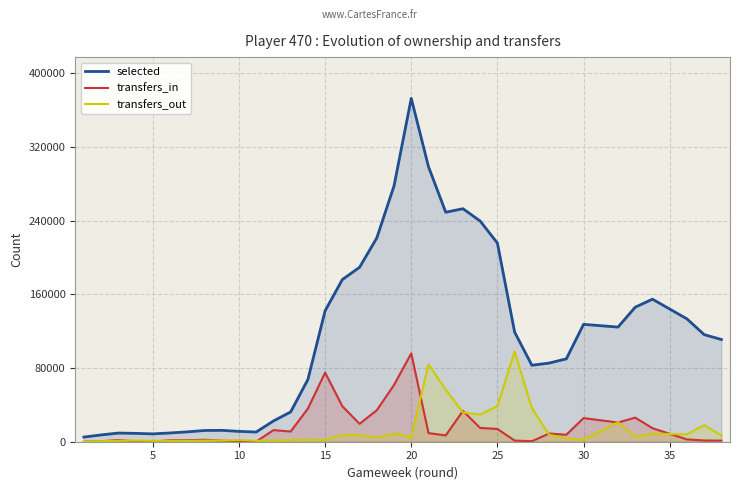

How many positive values does the transfers_out series have?

37